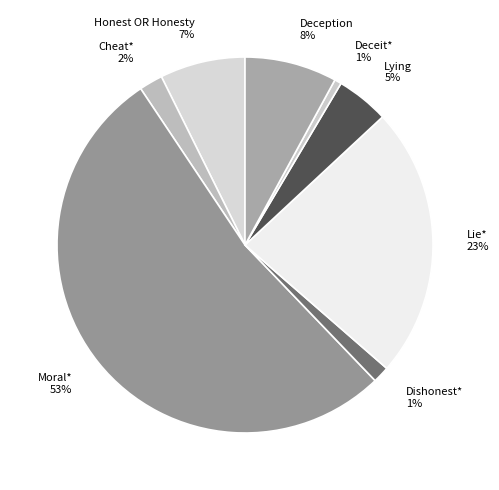

What percentage is the Deception slice, to the nearest percent?

8%